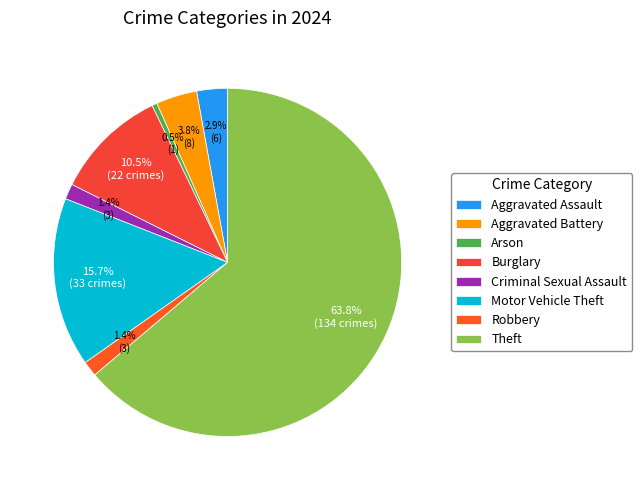

To the nearest percent, what is the difference between the largest and smallest slice percentages?

63%